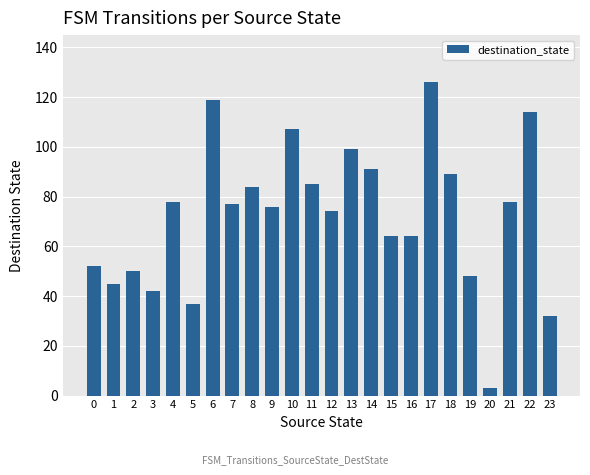

Reading left to right, extract all data points from this chart.

0=52	1=45	2=50	3=42	4=78	5=37	6=119	7=77	8=84	9=76	10=107	11=85	12=74	13=99	14=91	15=64	16=64	17=126	18=89	19=48	20=3	21=78	22=114	23=32